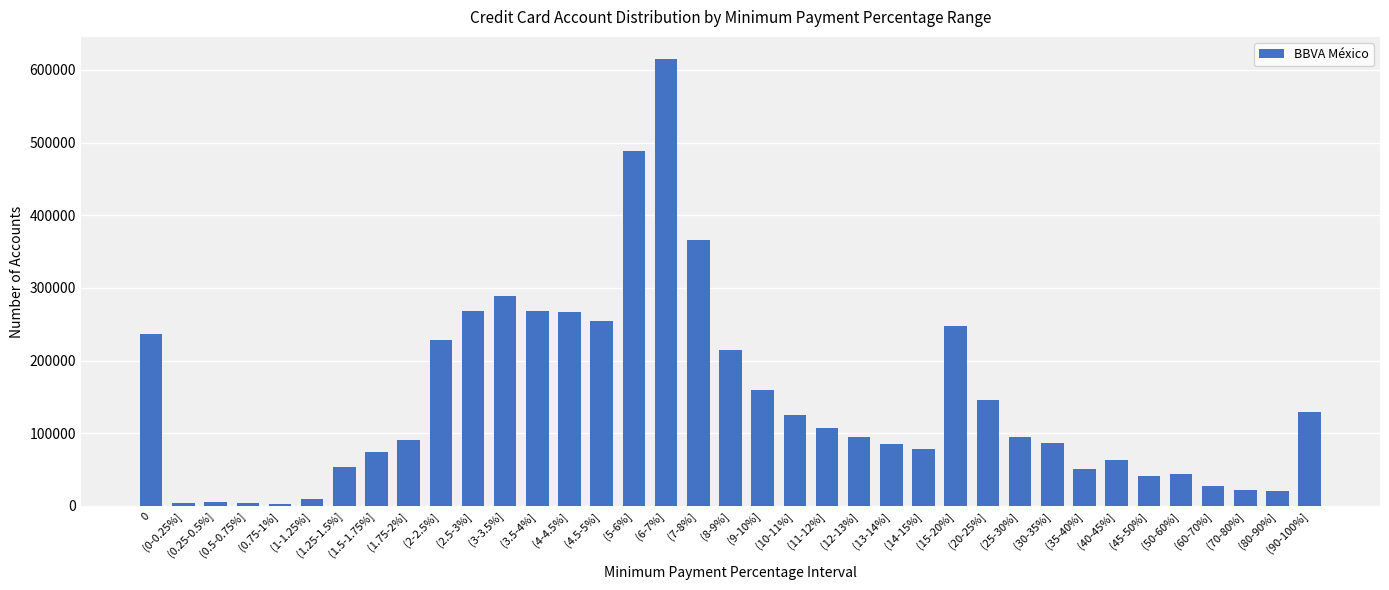

What is the difference between the second highest and minimum values?

484868